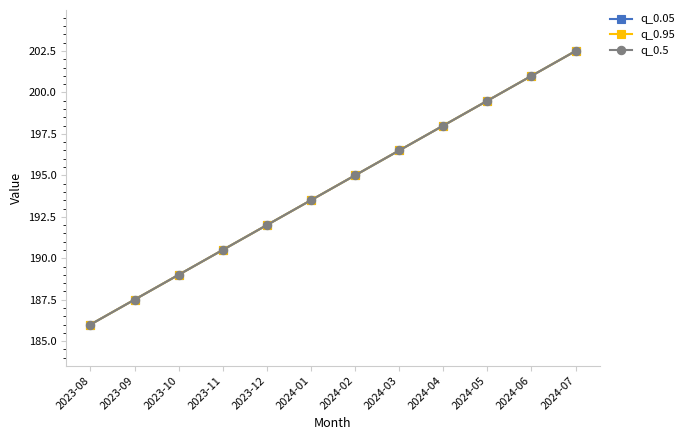

Is this an area chart (filled region under the line)?

No